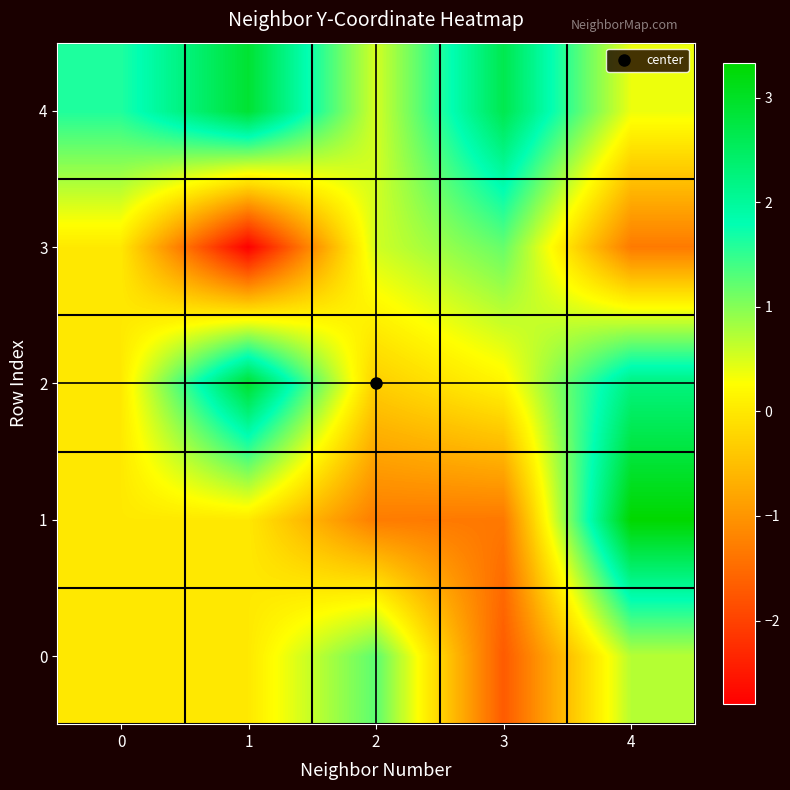

At which category is the sum across all series the highest?

4